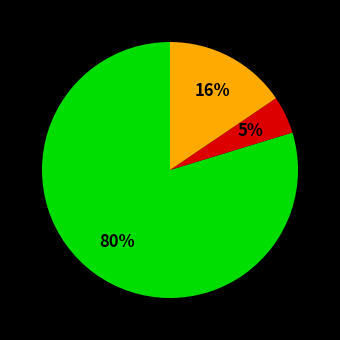

Does any single category account for the majority?

Yes